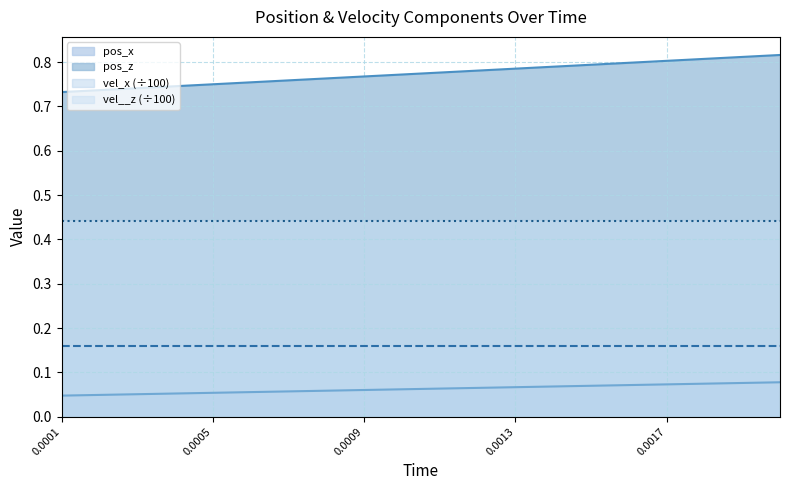

Which series has the widest spread of values?

pos_z